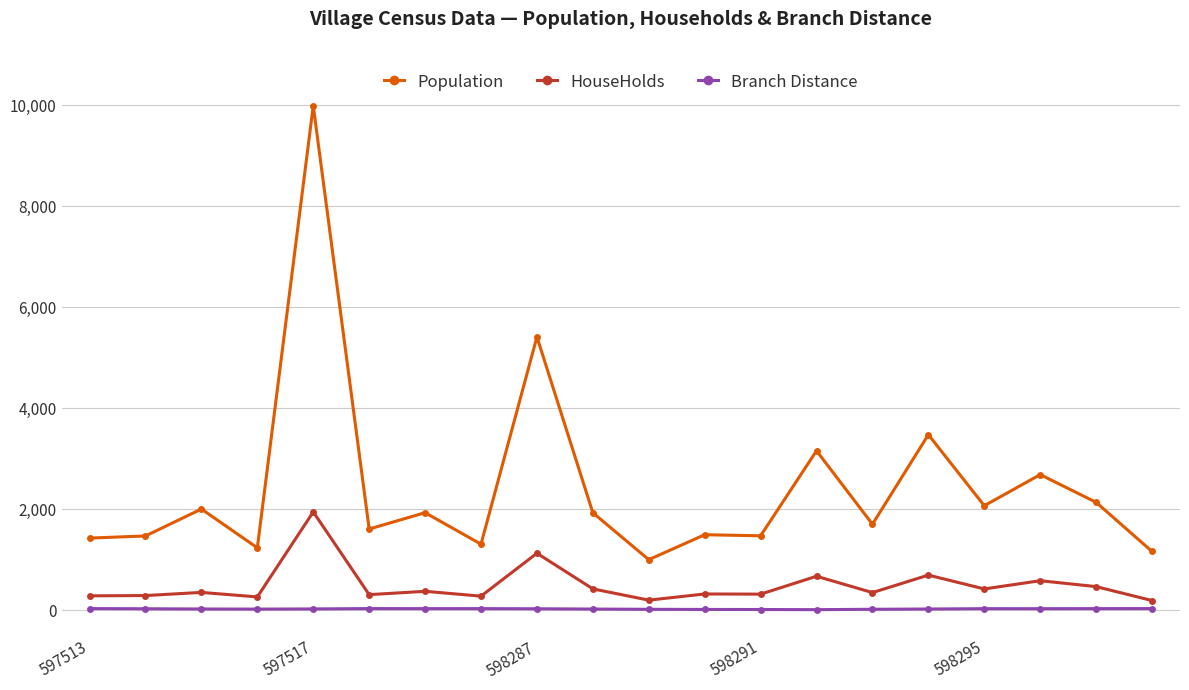

True or false: Branch Distance and HouseHolds intersect in this chart.

False